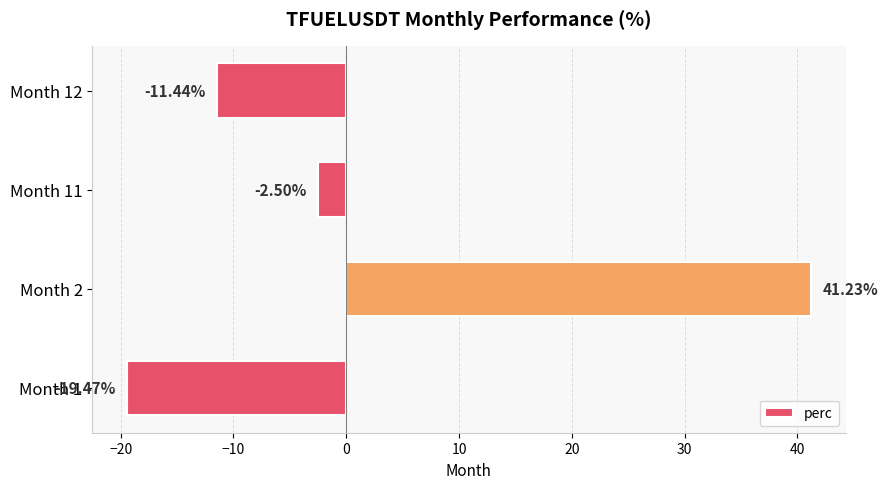

List the labels in order of value, largest first.

Month 2, Month 11, Month 12, Month 1